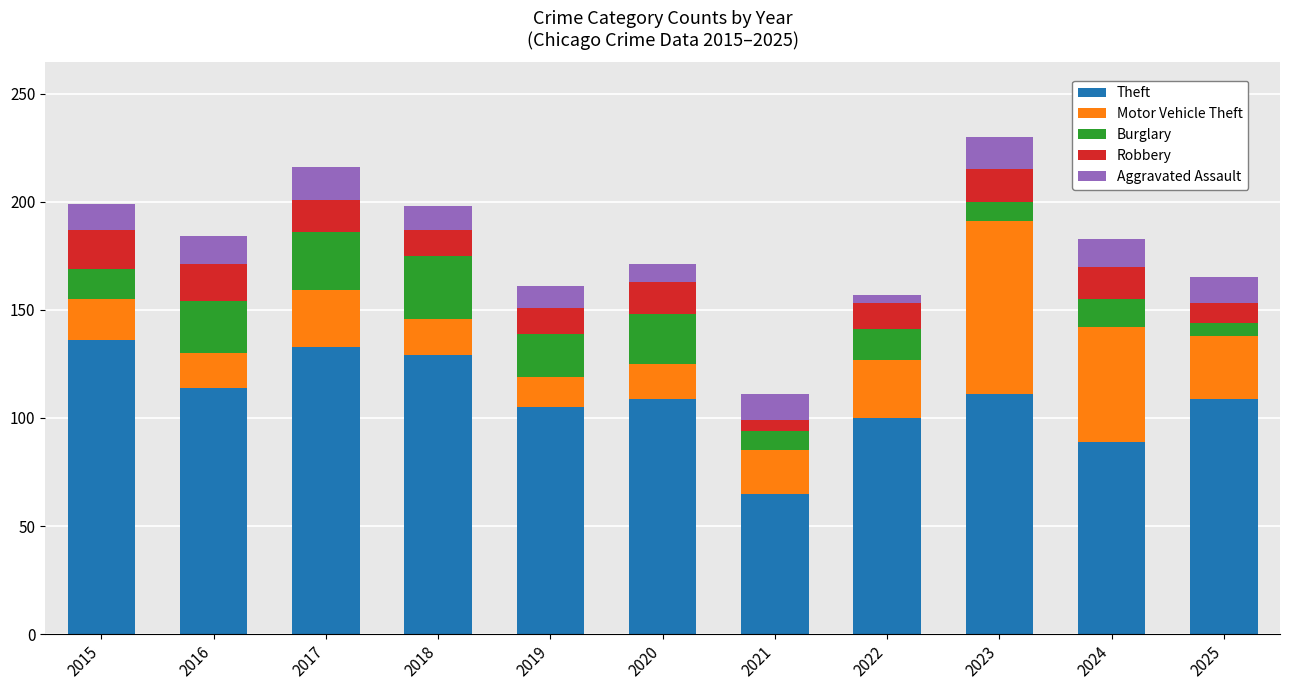

What is the maximum value for Theft?

136